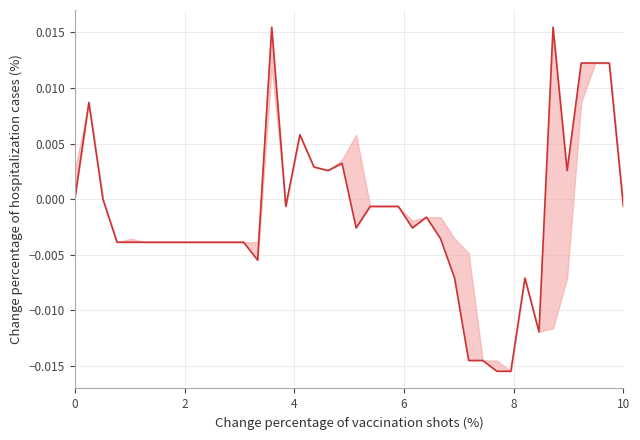

How many points are lower than both their immediate neighbors (excluding endpoints)?

7